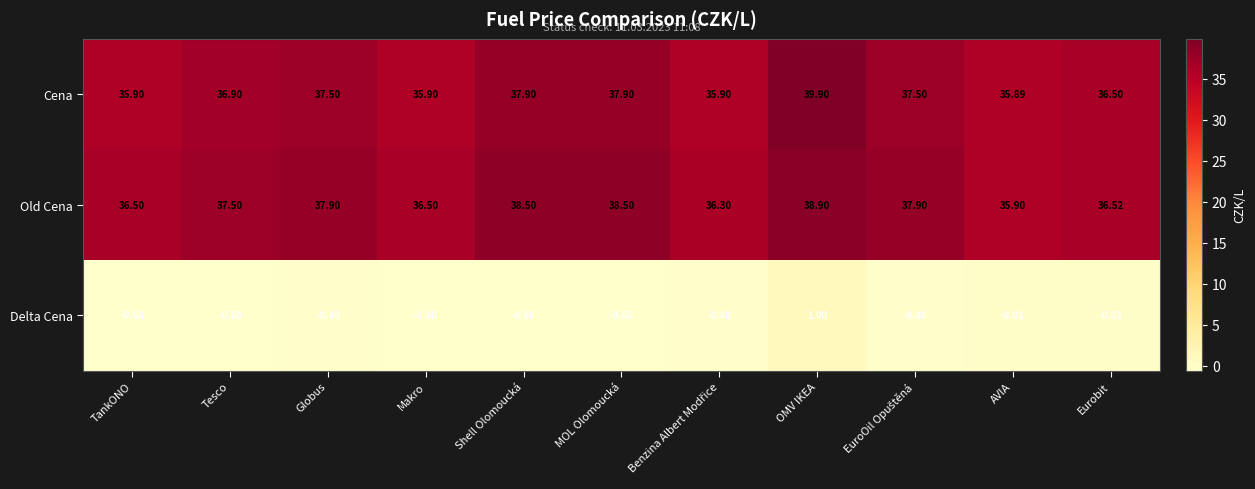

Rank the series at AVIA from lowest to highest value.

Delta Cena, Cena, Old Cena